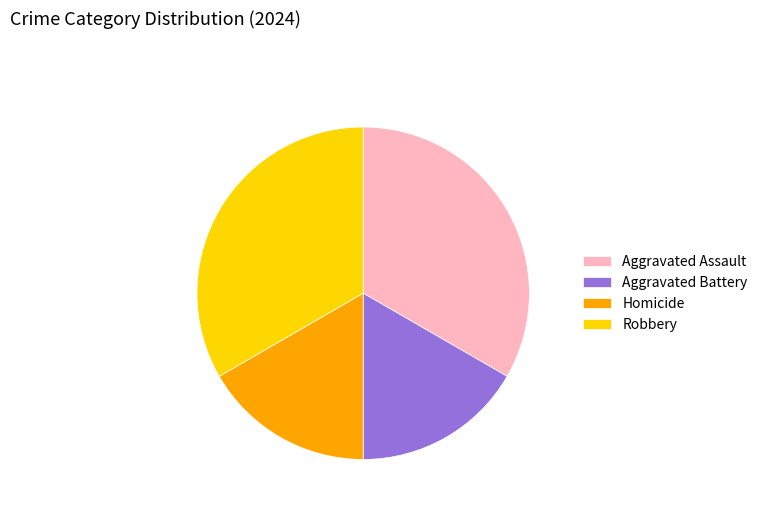

Count the number of slices in the pie.

4